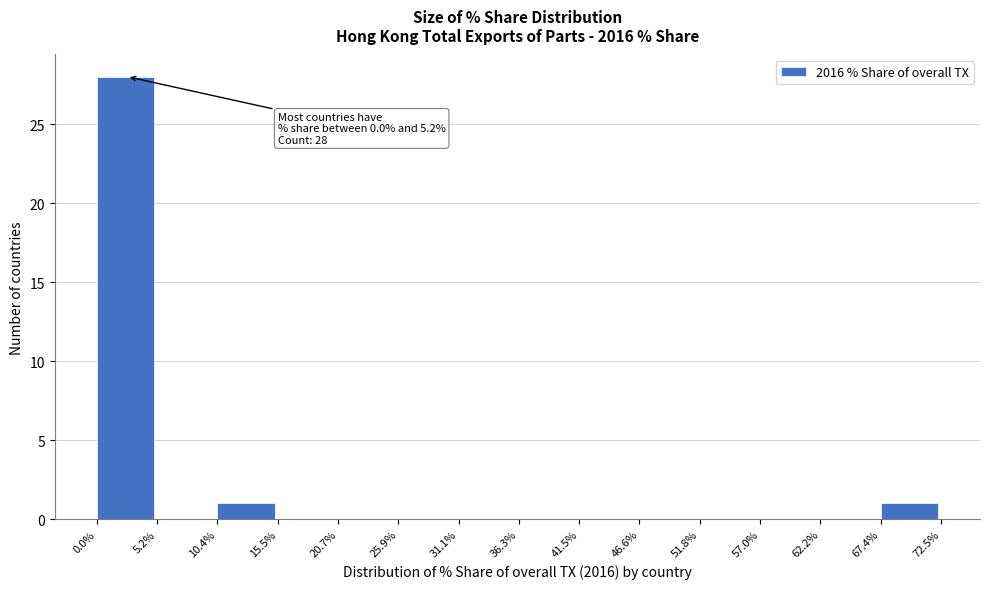

Over which range of the x-axis is the bar tallest?

0.0% to 5.2%